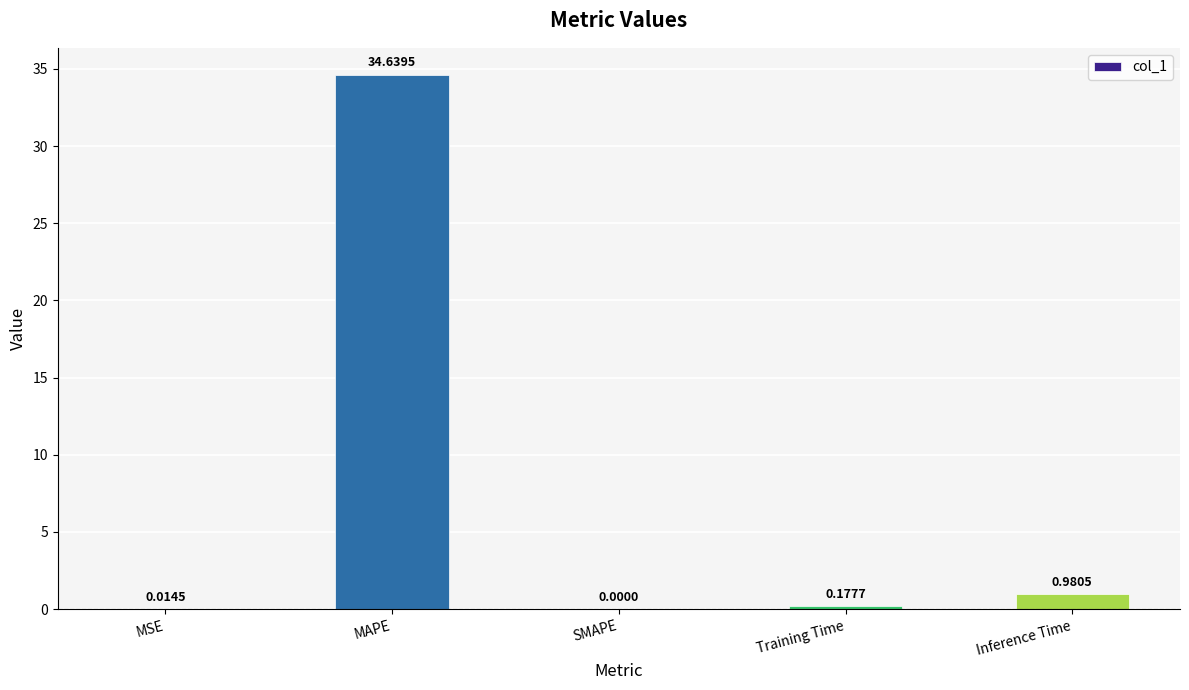

How many data points are above 0?

4